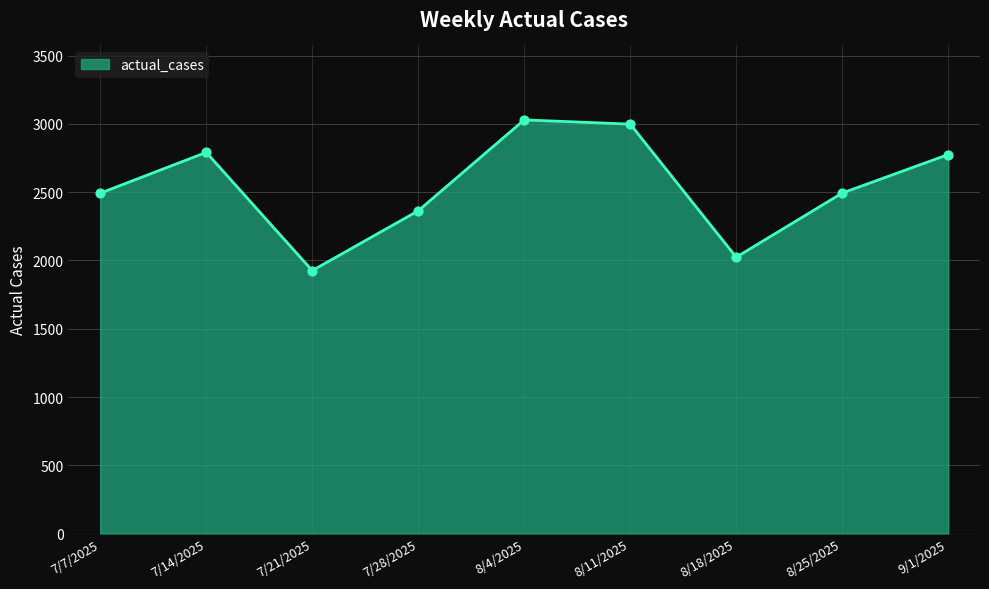

What is the change in value from 8/4/2025 to 8/25/2025?

-536